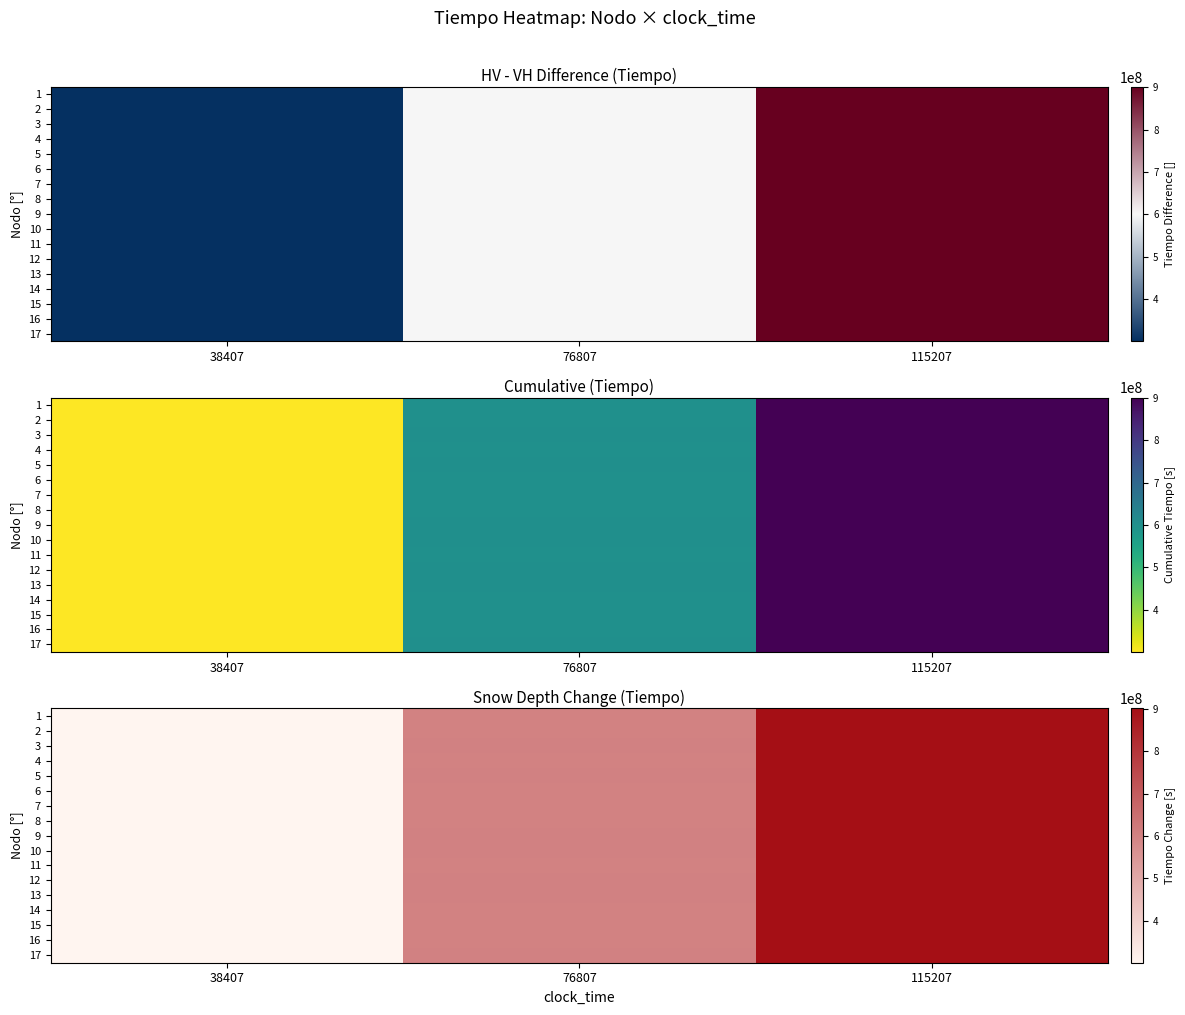

What is the total value across all series at 38407?

5114562628